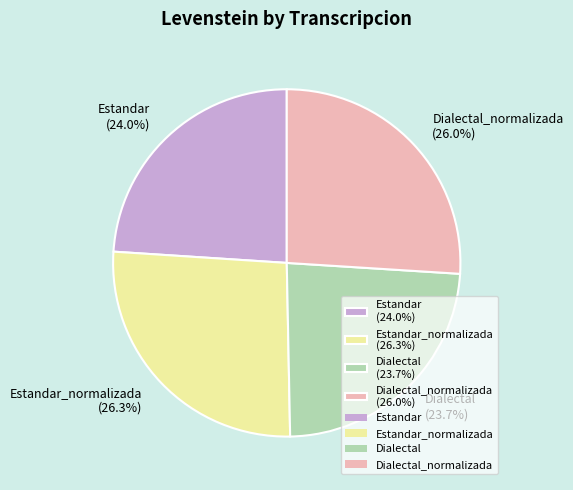

Combined, what portion of the pie is Dialectal_normalizada (26.0%) and Estandar_normalizada (26.3%)?

52.3%